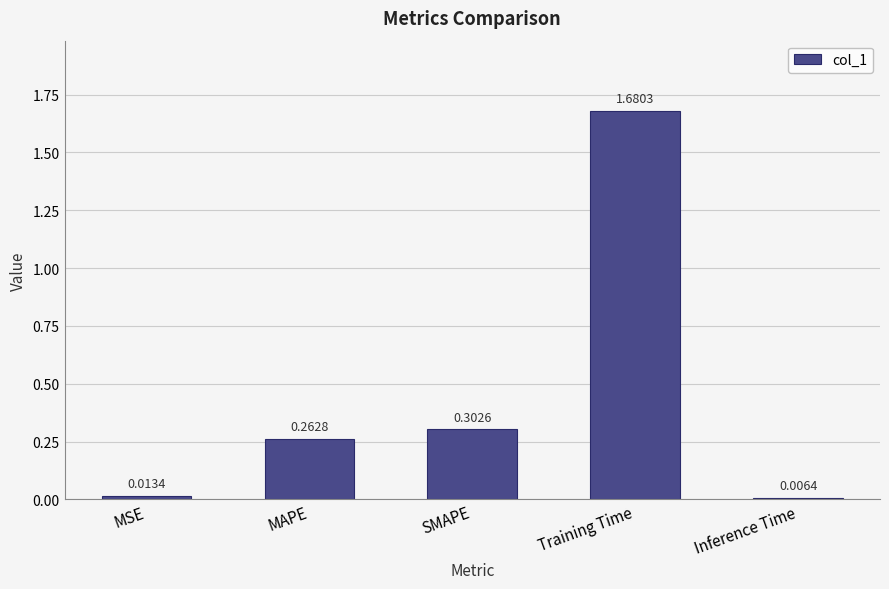

List the labels in order of value, smallest first.

Inference Time, MSE, MAPE, SMAPE, Training Time